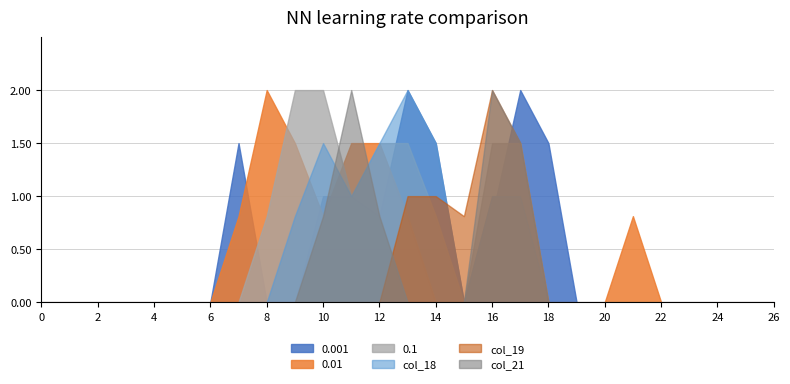

The value of col_13 at 15 is 1.3. True or false?

False